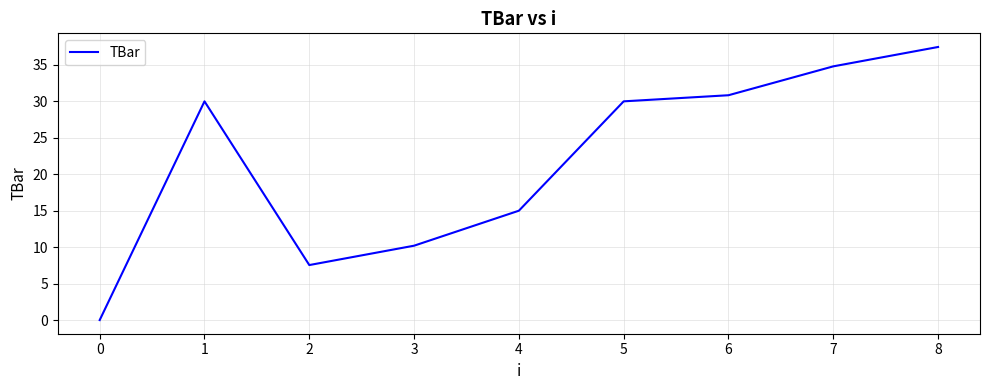

What is the difference between the maximum and minimum values?

37.5